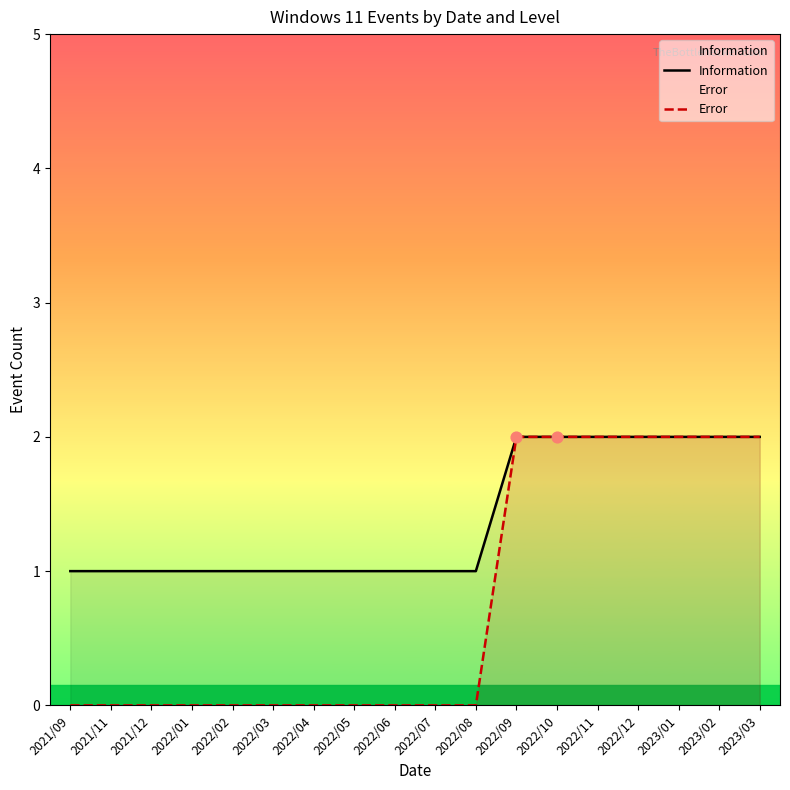

Is the value of Error at 2023/02 greater than the value of Information at 2023/01?

No